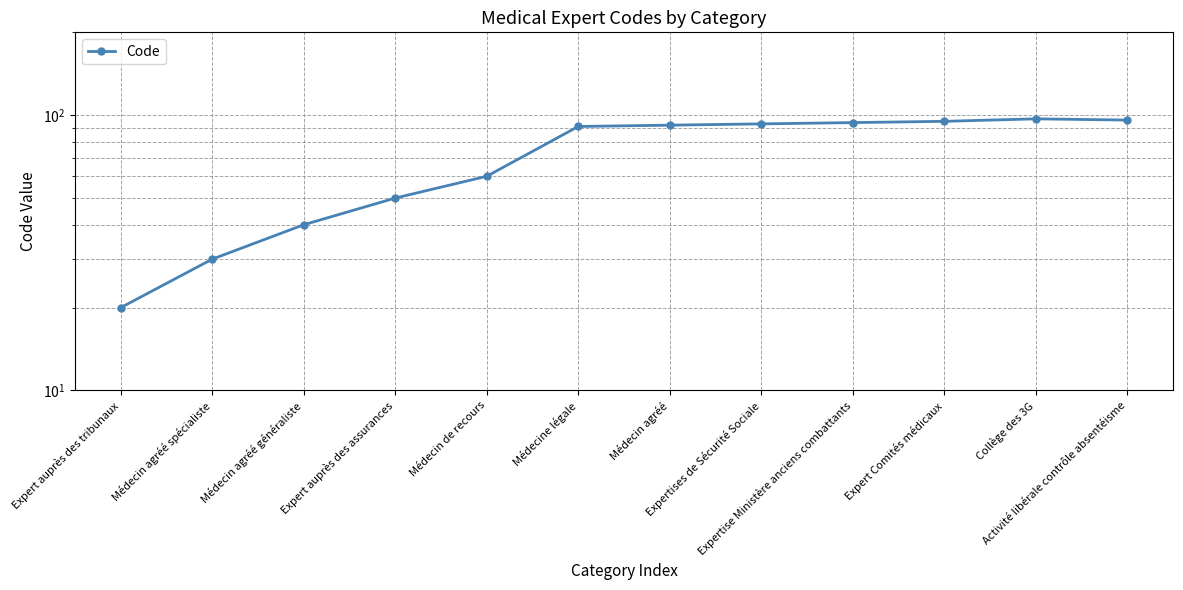

Reading left to right, list all the values displayed in this chart.

Expert auprès des tribunaux=20	Médecin agréé spécialiste=30	Médecin agréé généraliste=40	Expert auprès des assurances=50	Médecin de recours=60	Médecine légale=91	Médecin agréé=92	Expertises de Sécurité Sociale=93	Expertise Ministère anciens combattants=94	Expert Comités médicaux=95	Collège des 3G=97	Activité libérale contrôle absentéisme=96